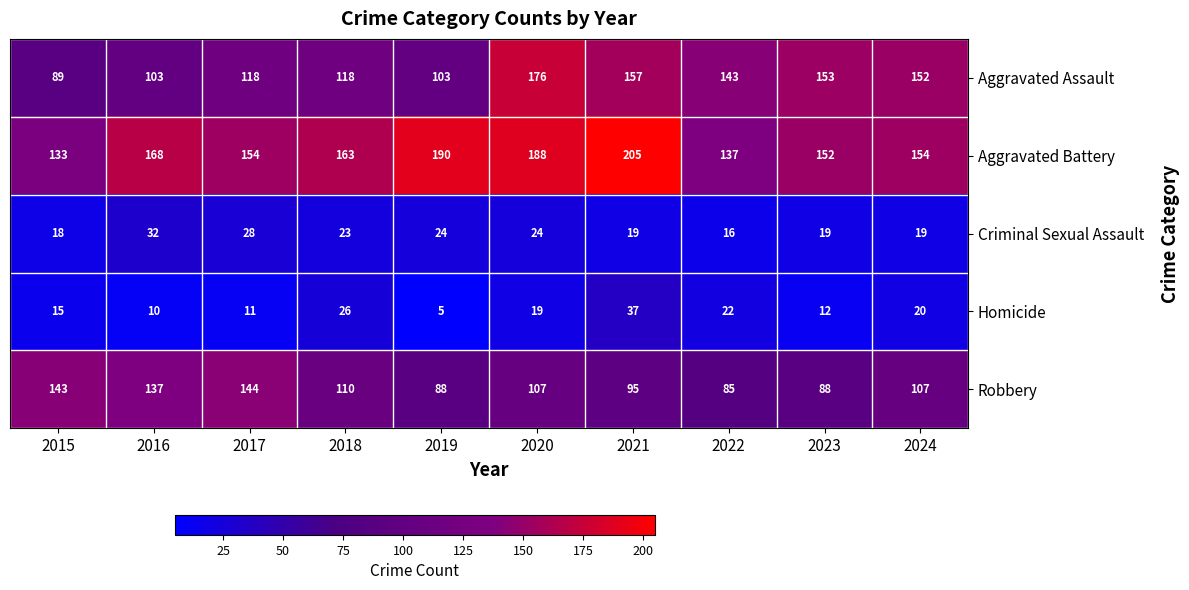

What is the greatest value displayed?

205